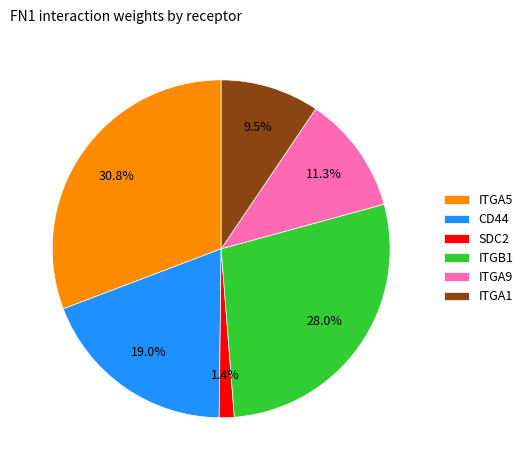

Count the number of slices in the pie.

6